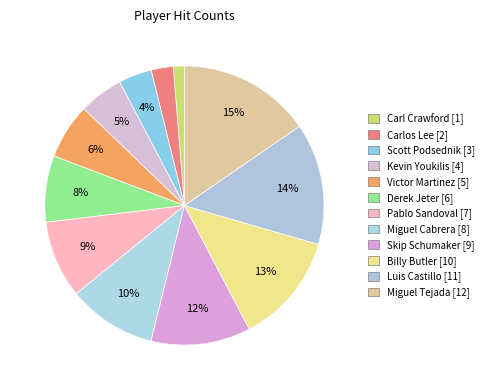

What is the smallest slice in the pie chart?

Carl Crawford